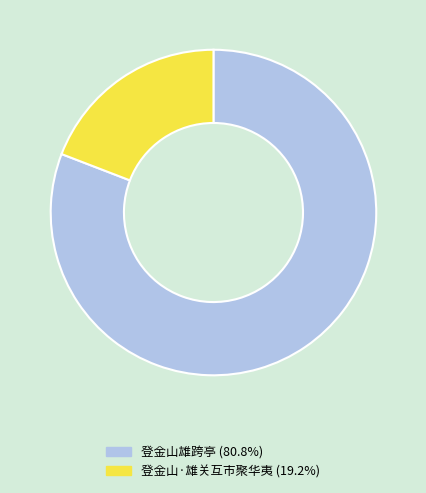

Is the sum of 登金山雄跨亭 and 登金山·雄关互市聚华夷 greater than half?

Yes